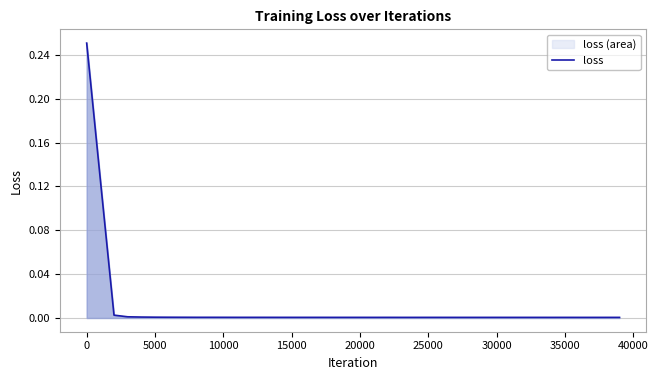

The value at 25000 is 0.0. True or false?

True